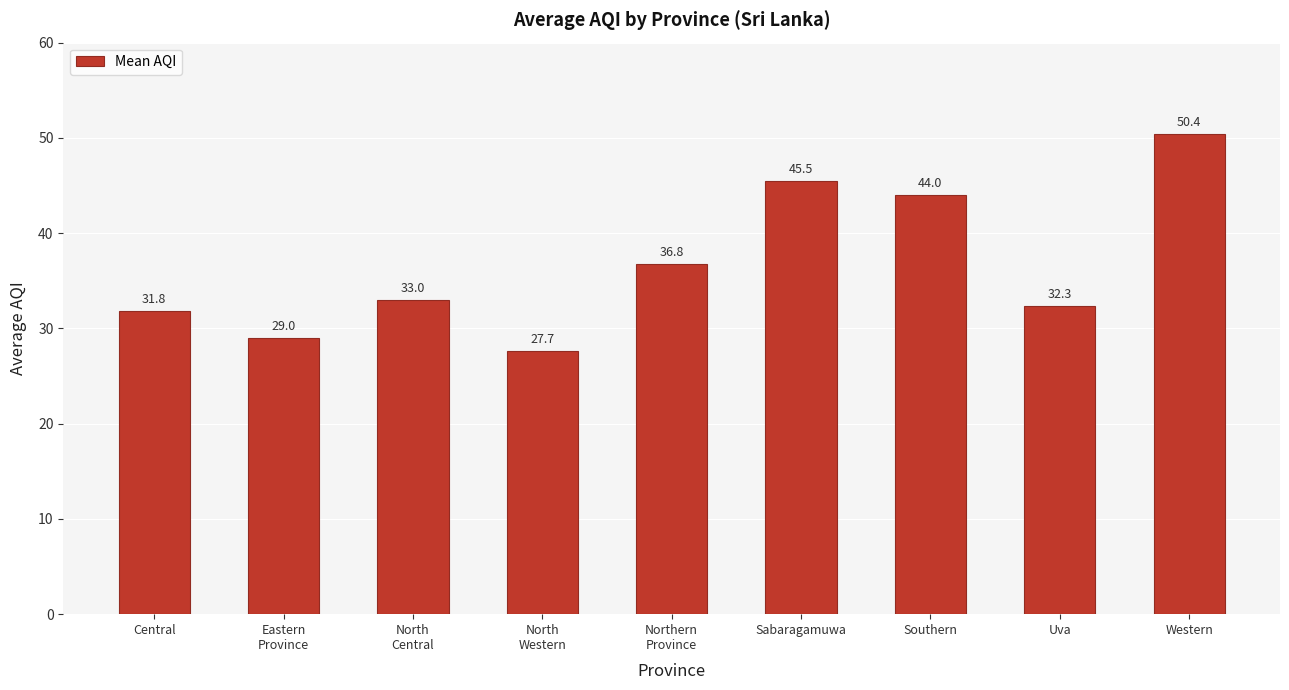

The value at North
Central is 46.4. True or false?

False